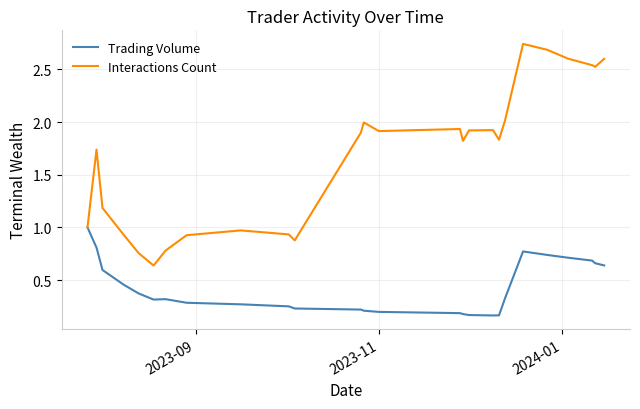

List the series in order of their overall mean, lowest first.

Trading Volume, Interactions Count